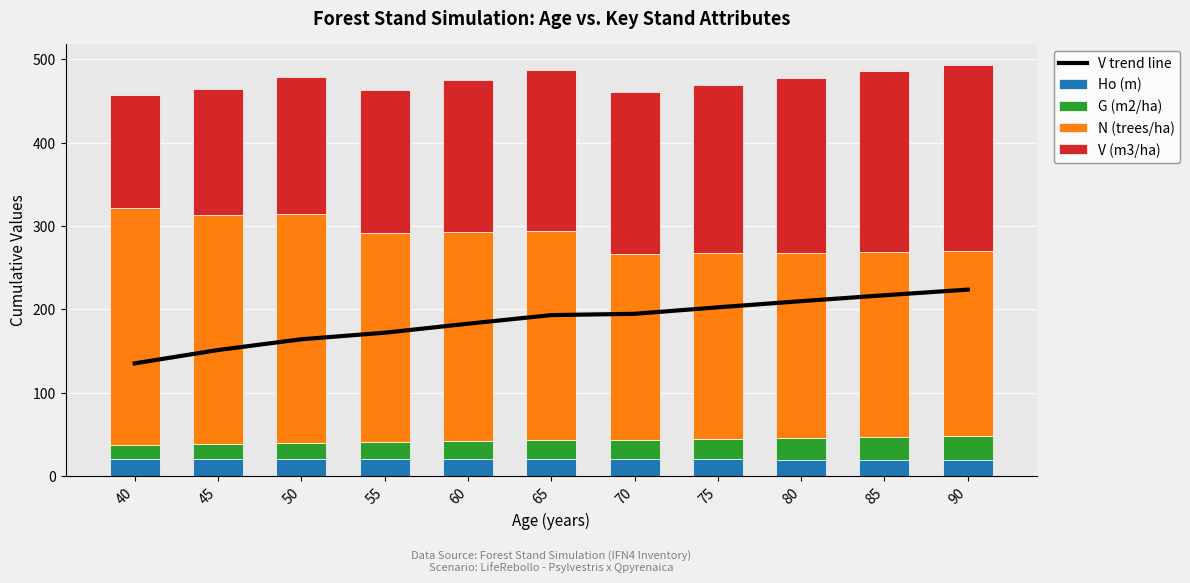

What are all the series names shown in the legend?

V trend line, Ho (m), G (m2/ha), N (trees/ha), V (m3/ha)